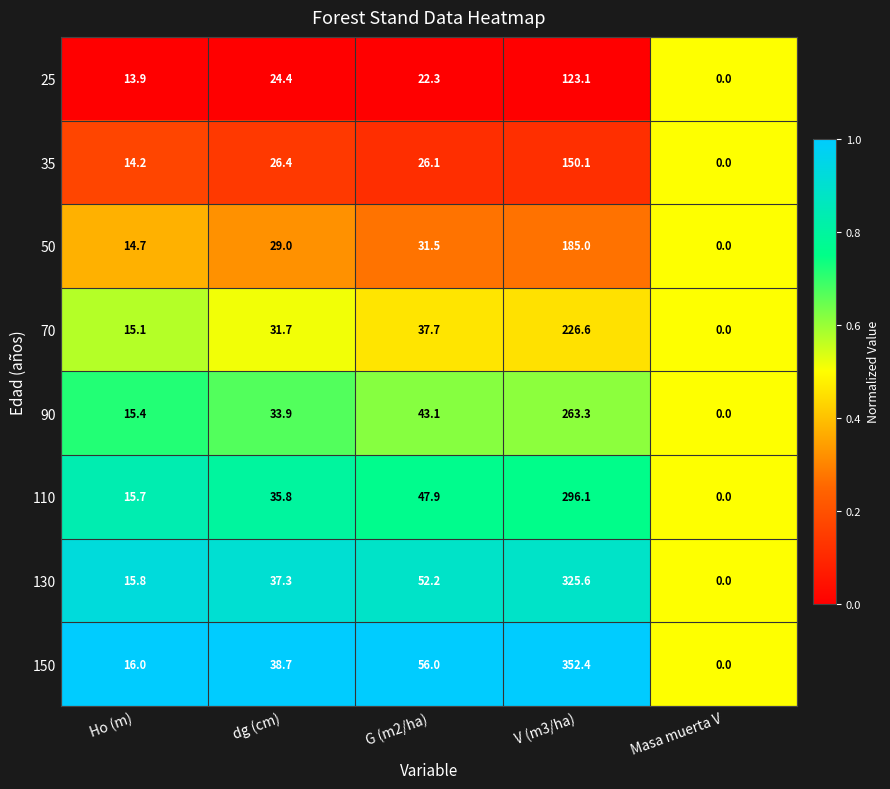

What is the highest value of the 110 series?

296.1